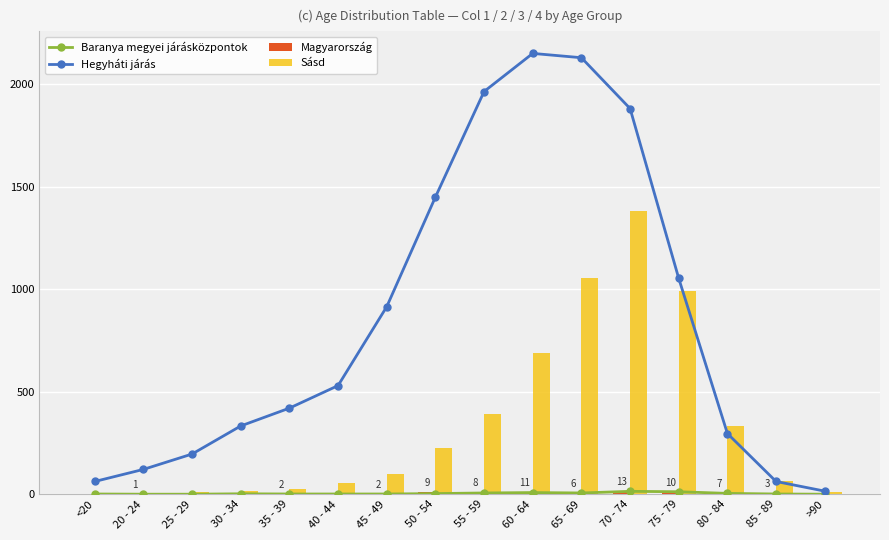

At 70 - 74, list the series in order from largest to smallest.

Hegyháti járás, Sásd, Baranya megyei járásközpontok, Magyarország